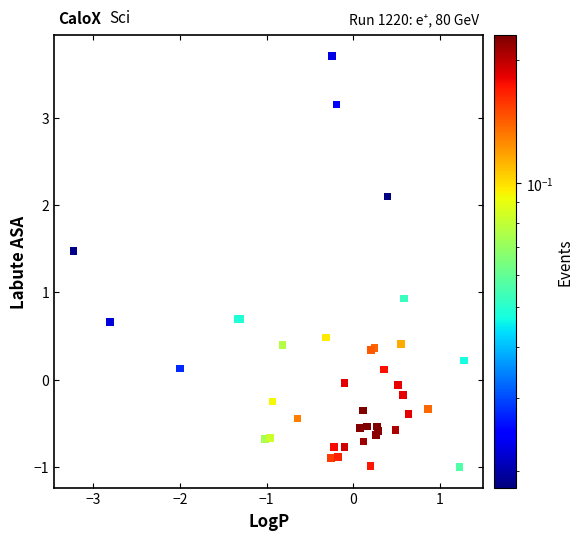

What Y value in the scatter plot is closest to 1?

0.9